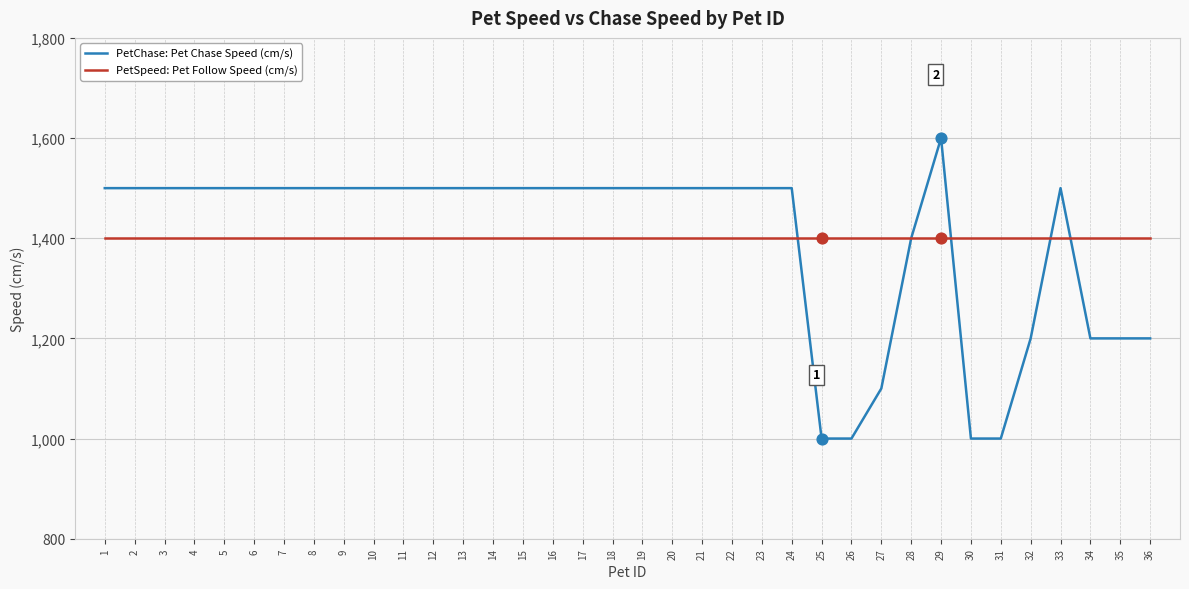

What are all the series names shown in the legend?

PetChase: Pet Chase Speed (cm/s), PetSpeed: Pet Follow Speed (cm/s)